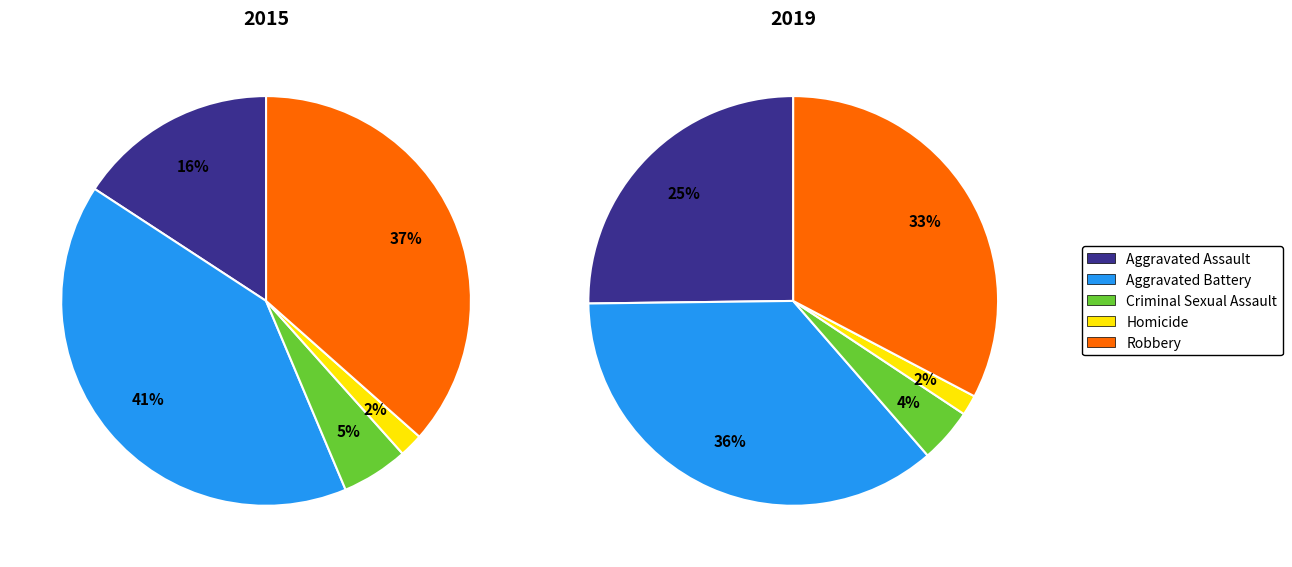

True or false: 0 accounts for 1% of the total.

False